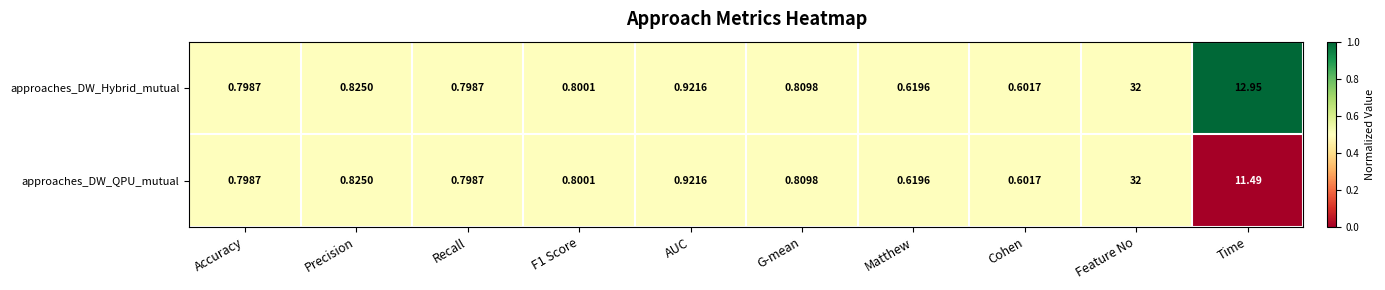

Is the value of approaches_DW_QPU_mutual at G-mean greater than the value of approaches_DW_Hybrid_mutual at AUC?

No